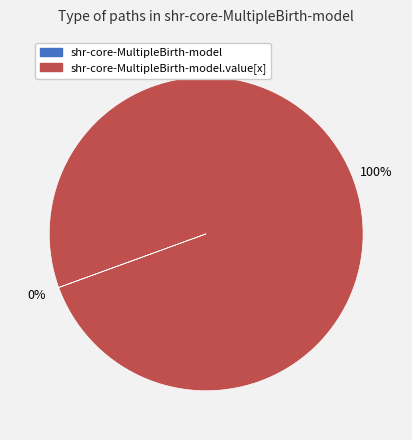

To the nearest percent, what is the average slice percentage?

50%